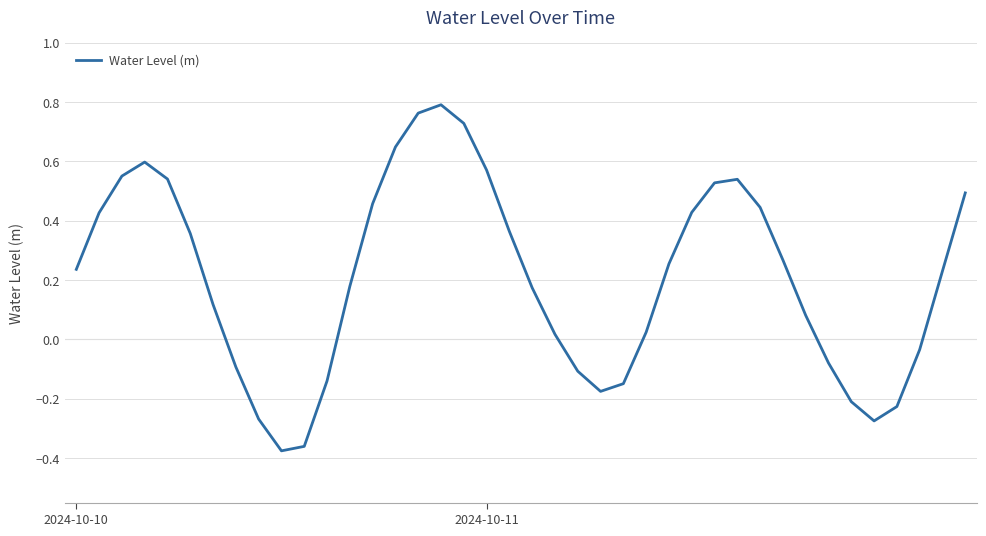

What is the difference between the maximum and minimum values?

1.2